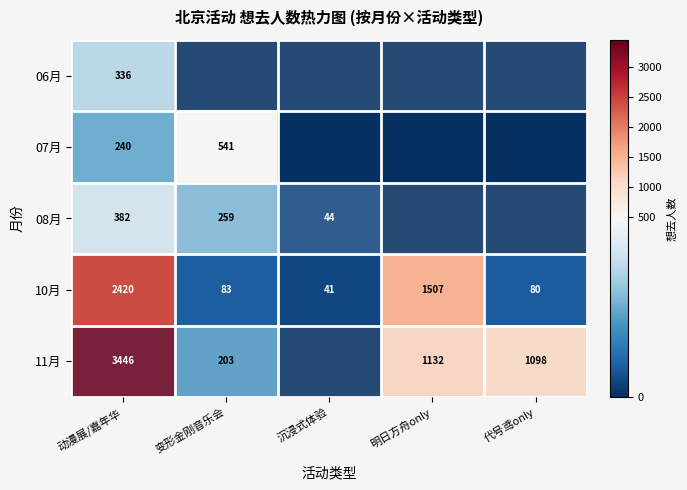

The 08月 series shows 506 at 动漫展/嘉年华. True or false?

False